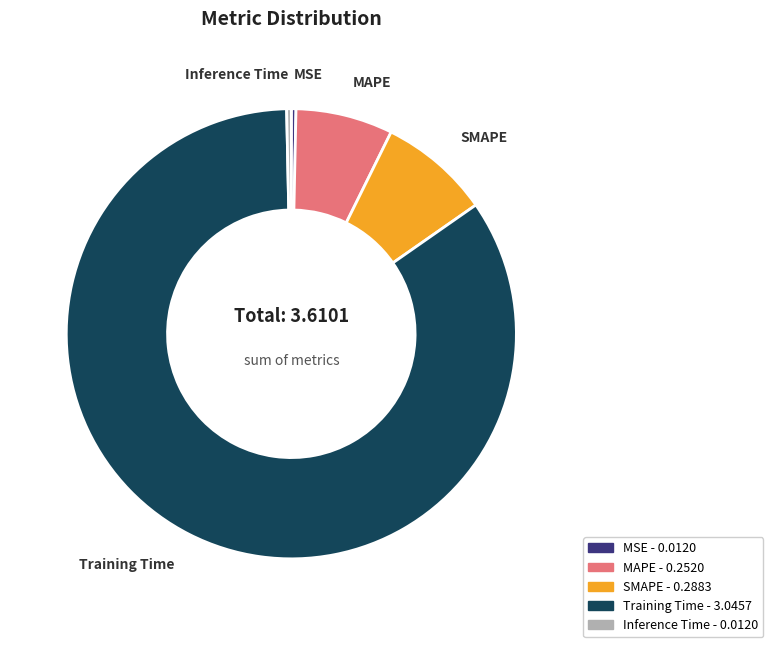

Which has a higher value, SMAPE or Inference Time?

SMAPE